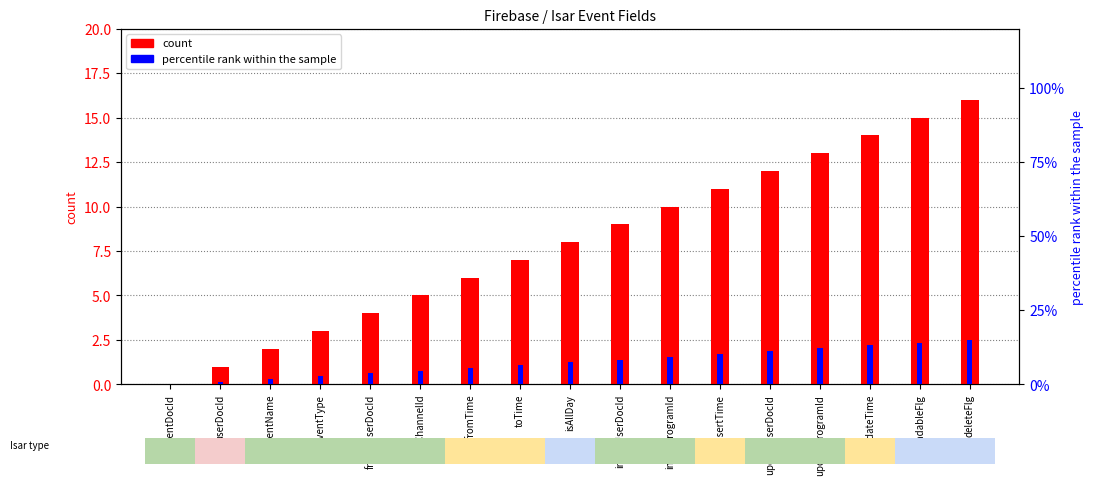

True or false: count has a value of 1.7 at userDocId.

False